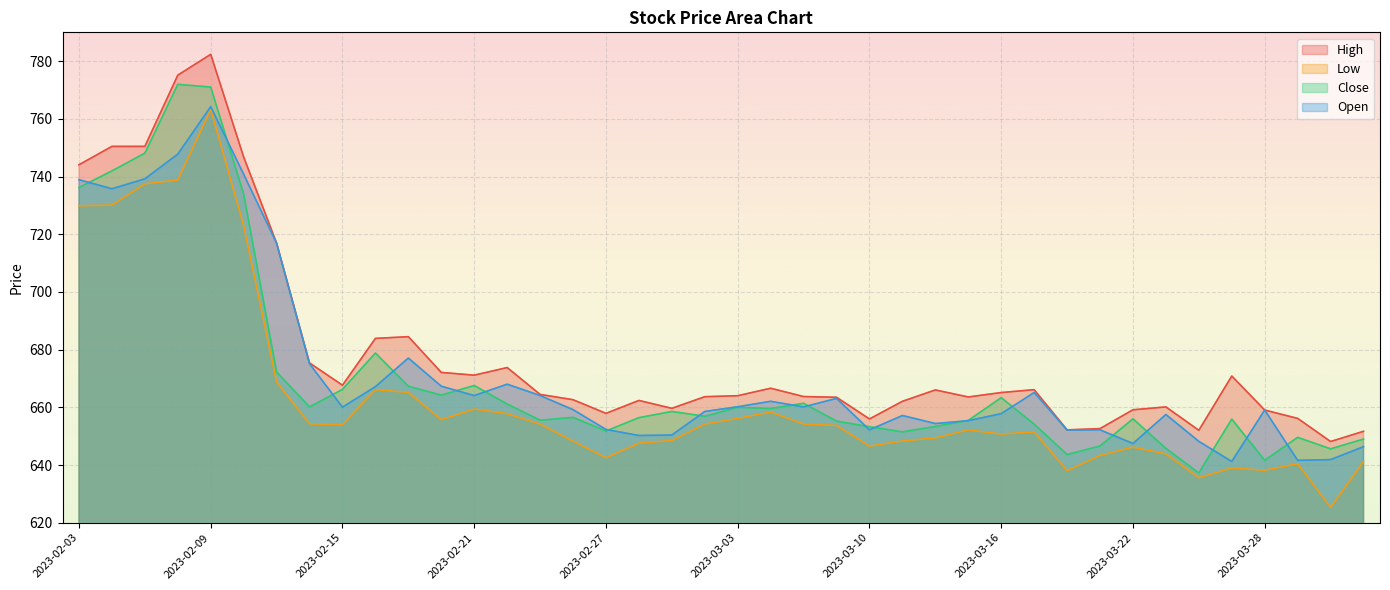

At which category is the sum across all series the highest?

2023-02-09